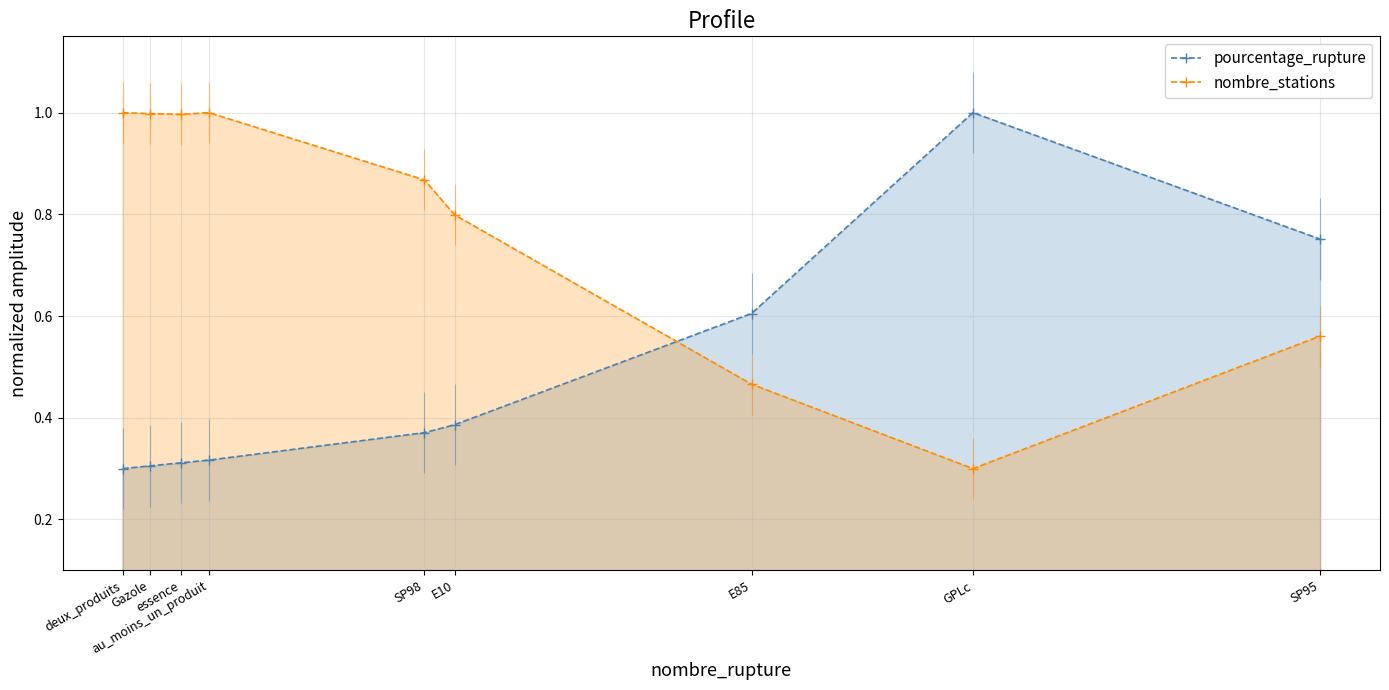

Where is pourcentage_rupture nearest to the value 0?

deux_produits